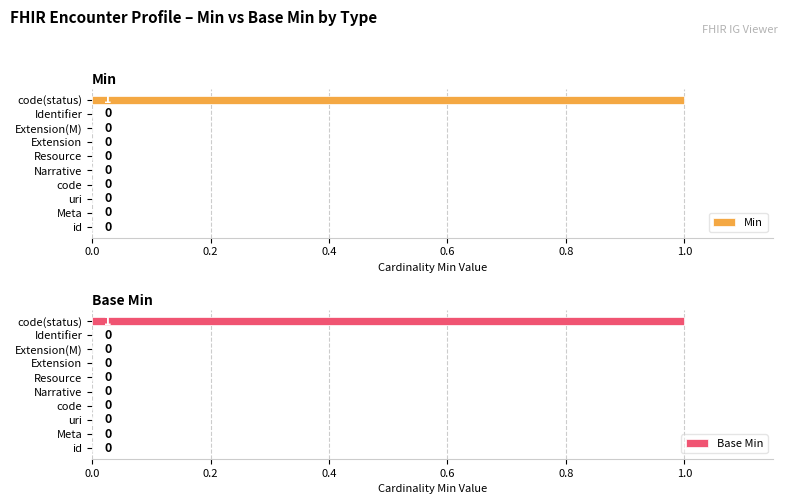

What are all the series names shown in the legend?

Min, Base Min